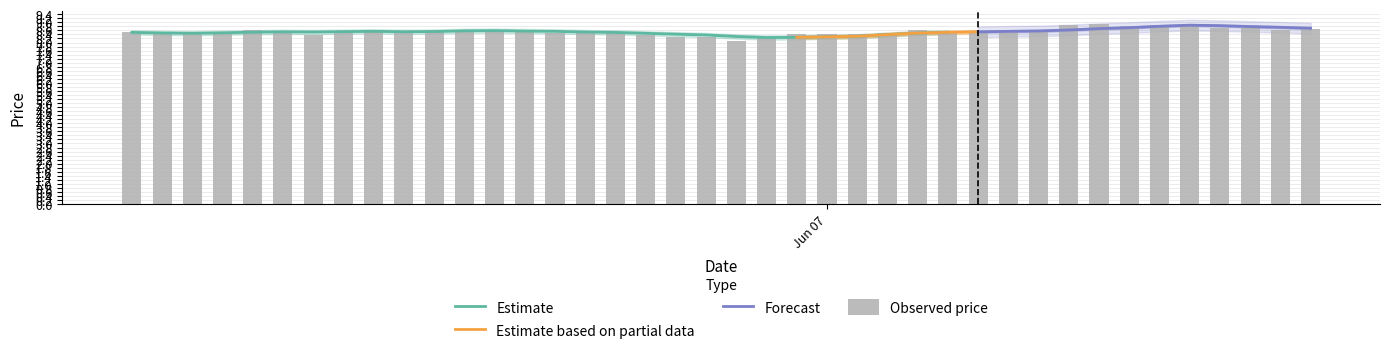

What is the average value?

8.5